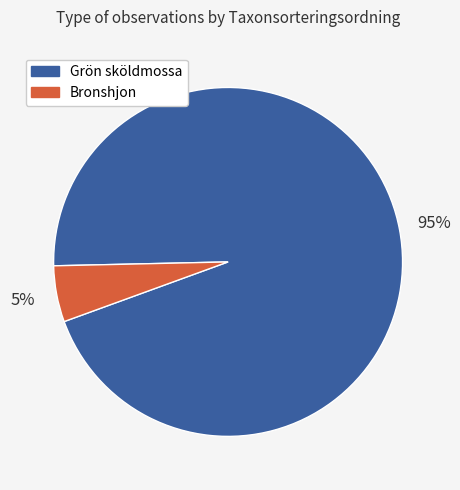

Is the sum of Bronshjon and Grön sköldmossa greater than half?

Yes